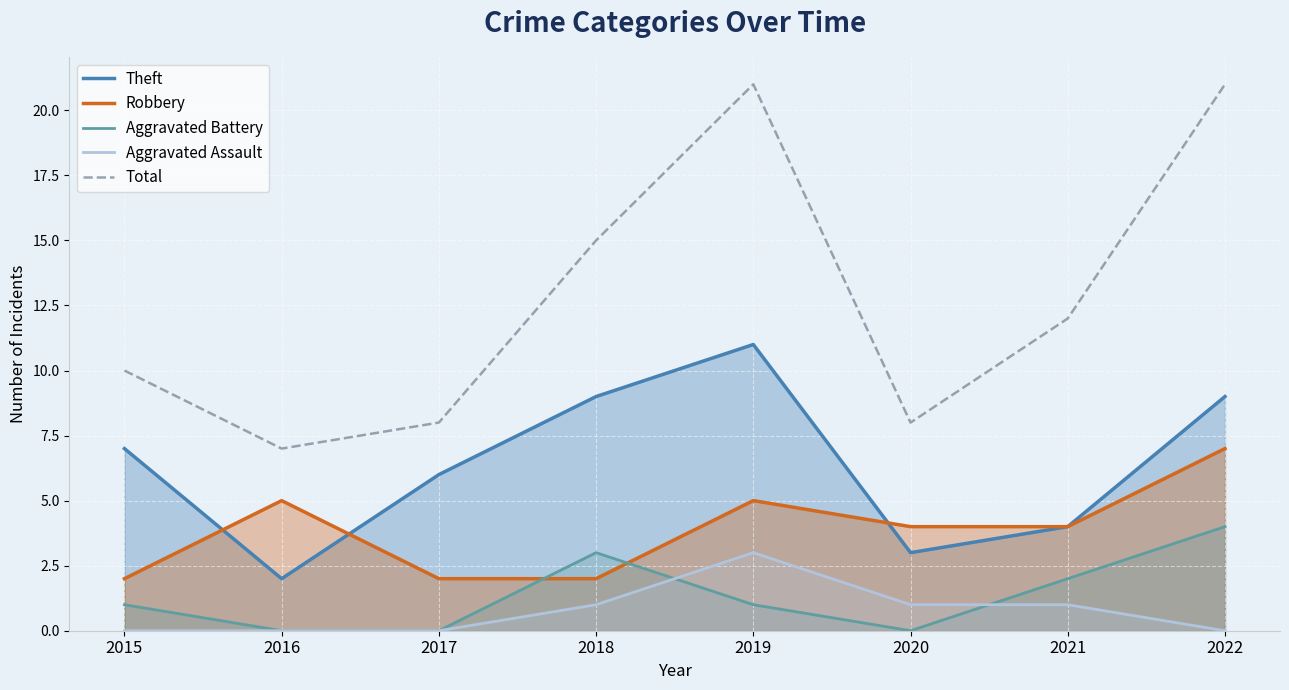

Does the chart display data point markers on the line(s)?

No